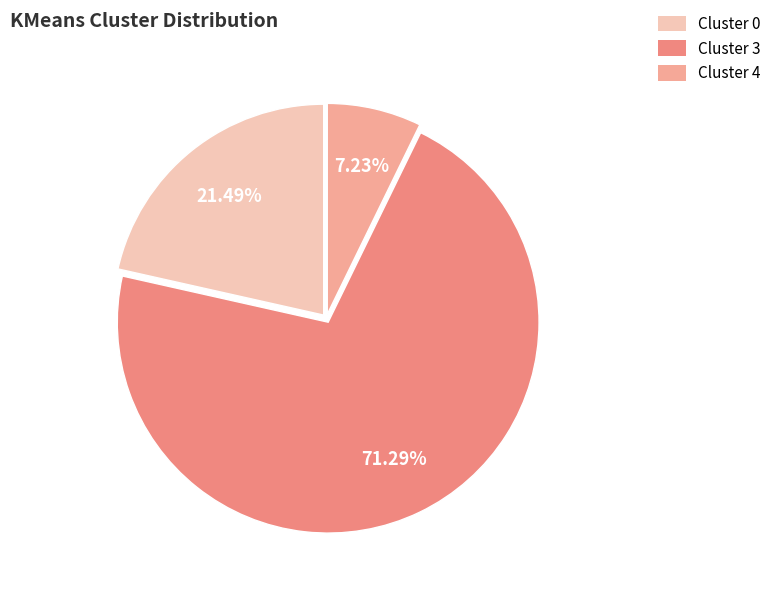

Count the number of slices in the pie.

3